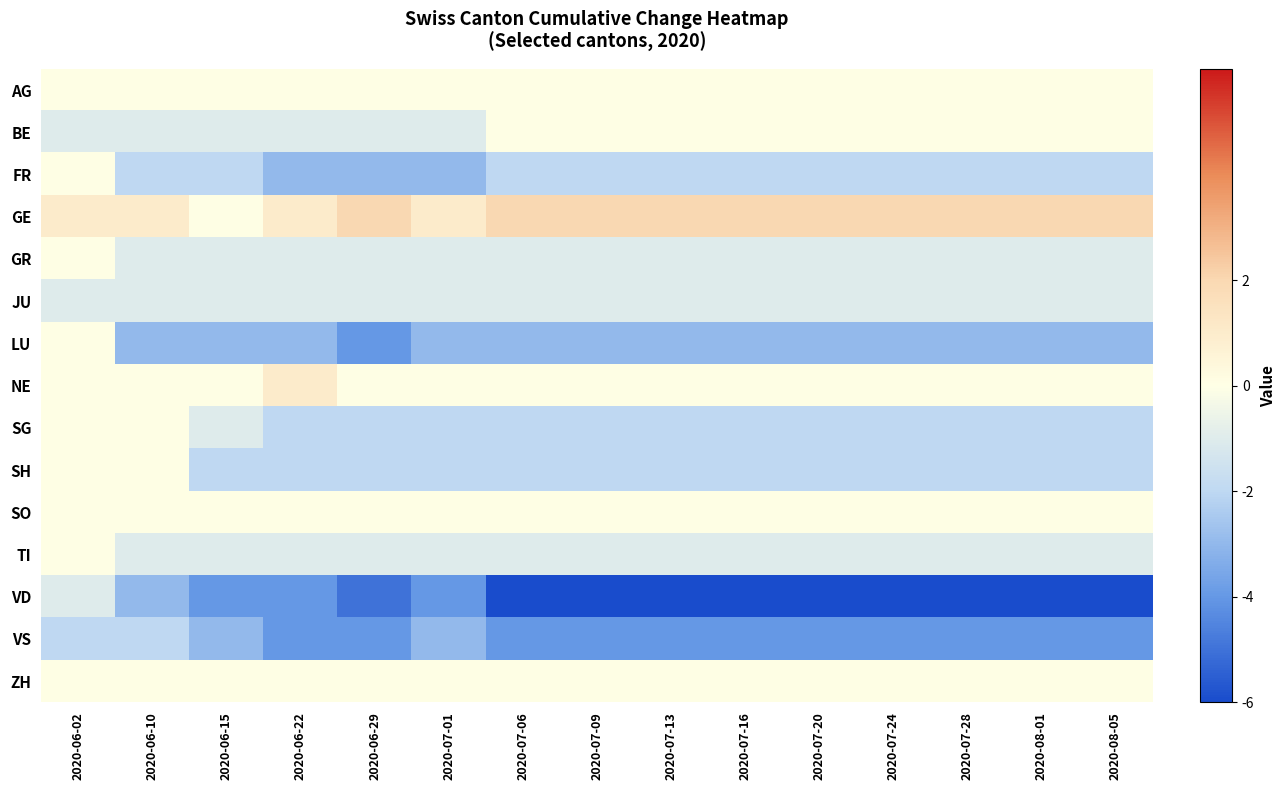

At which category is the sum across all series the highest?

2020-06-02